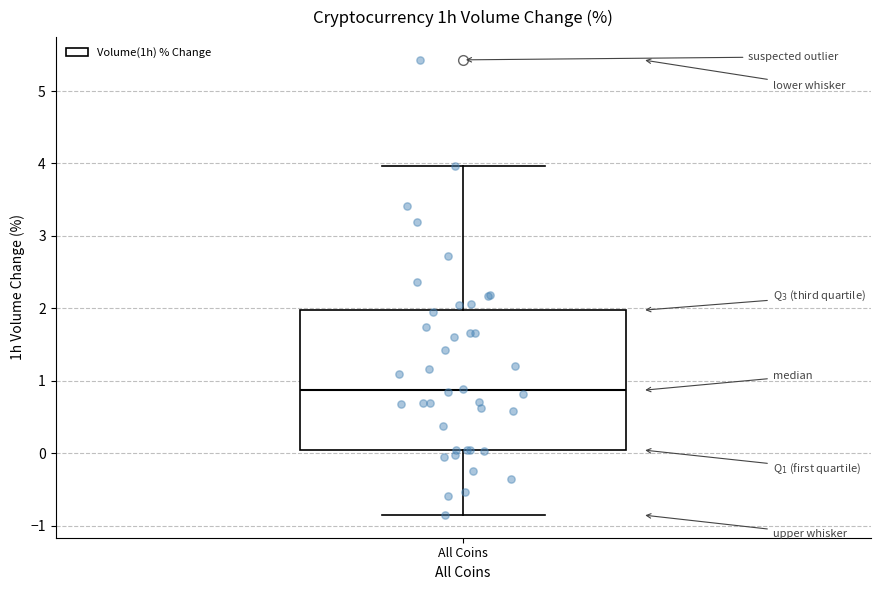

Where does the lower whisker of the box for All Coins end on the y-axis? The values are not printed on the chart, so give them approximately, as read against the axis.

-0.8